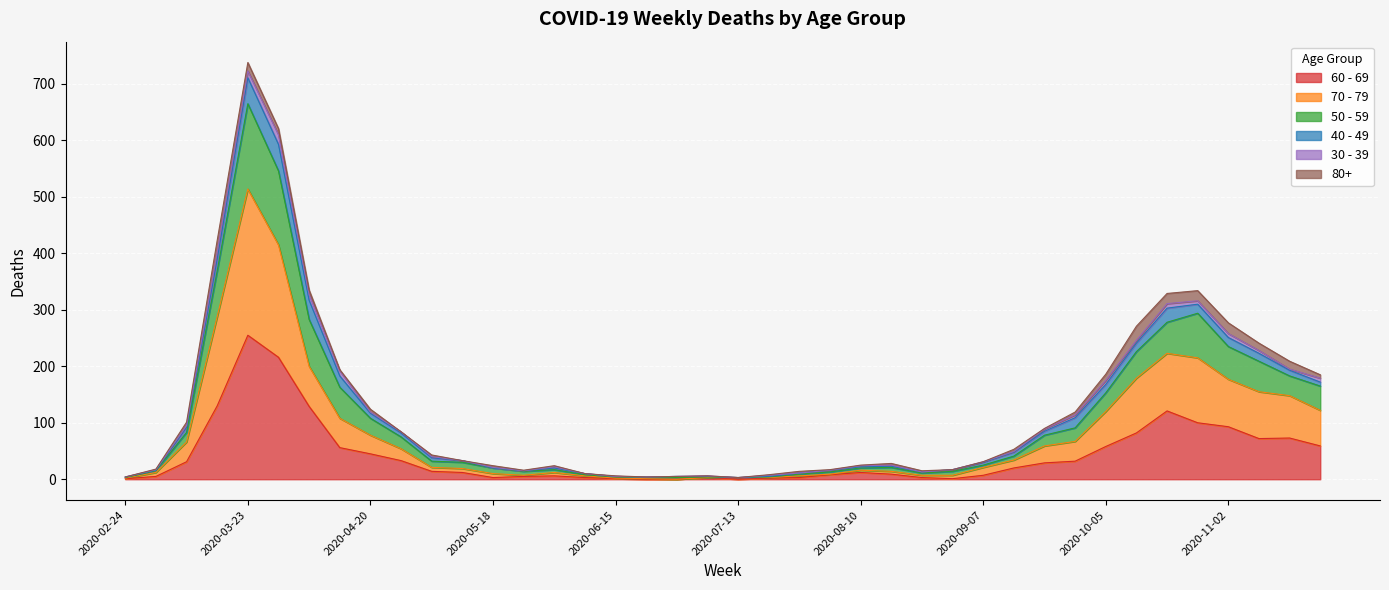

At which category is the sum across all series the highest?

2020-03-23